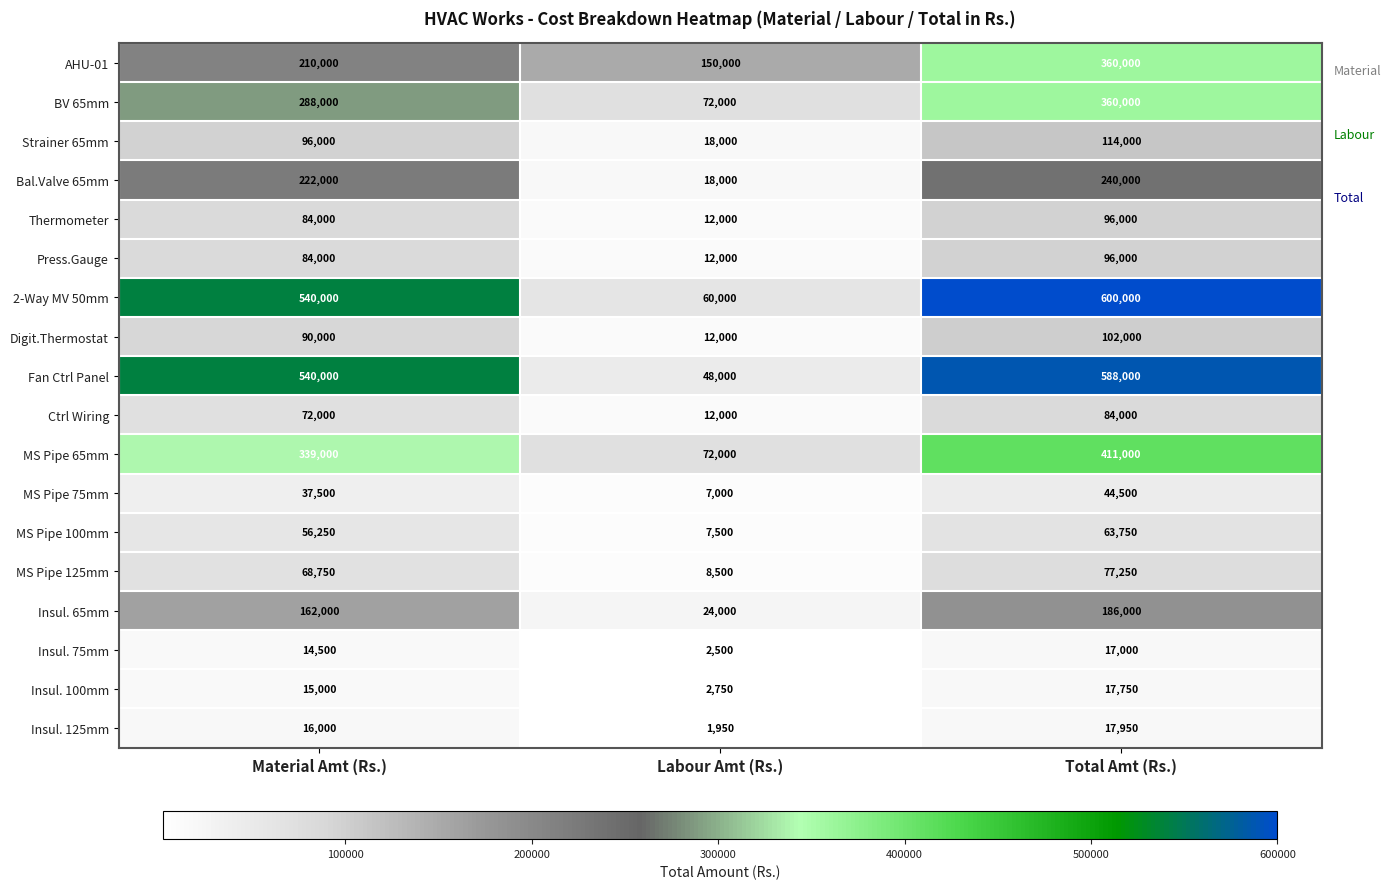

Which series has the largest total across all categories?

2-Way MV 50mm